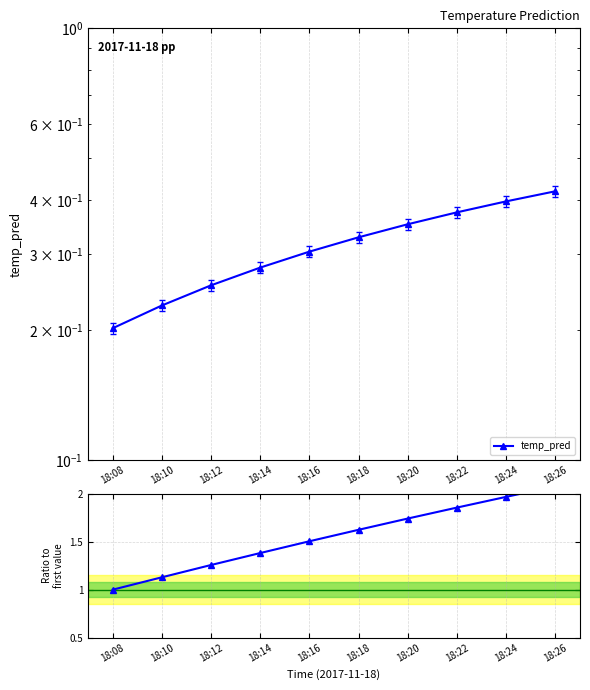

Which category has the lowest value across all series?

18:08